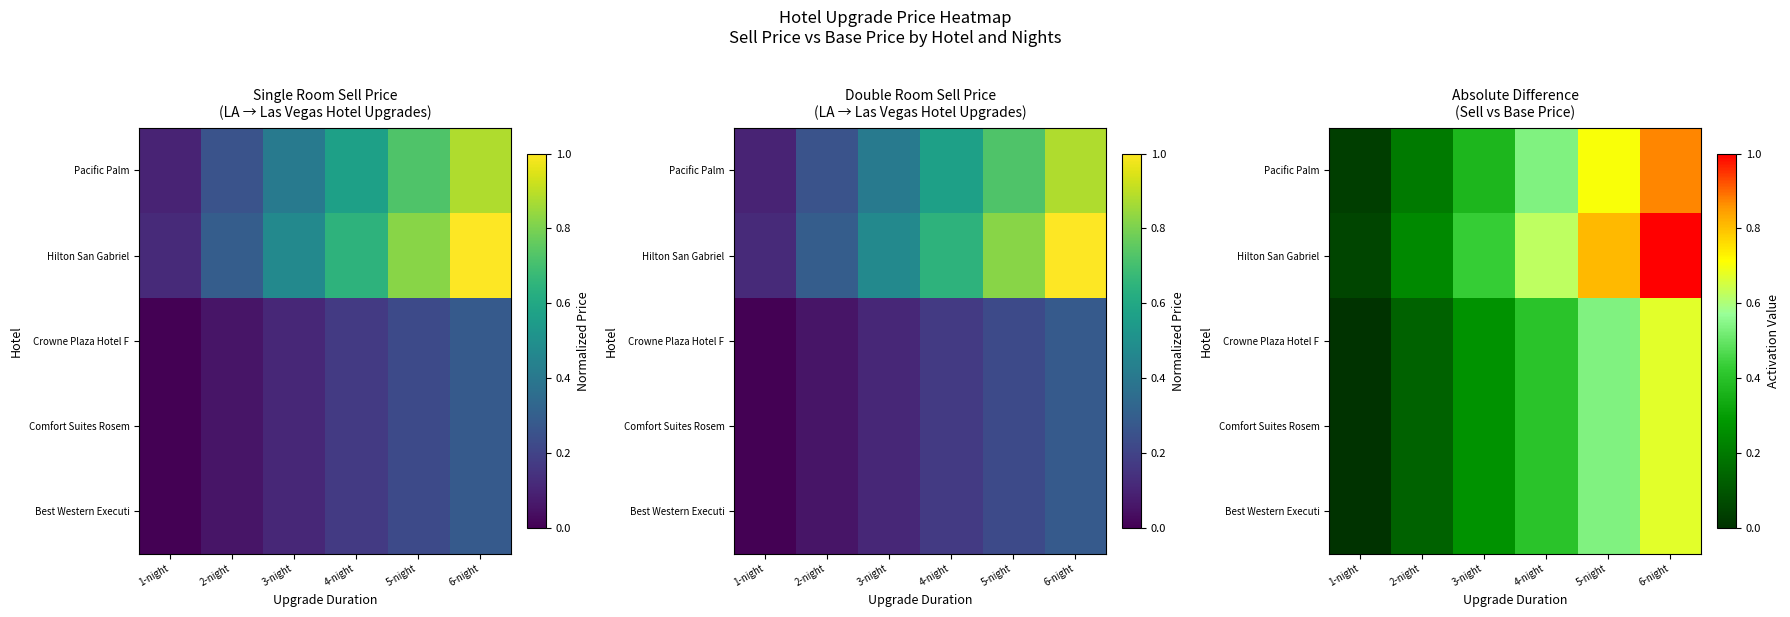

At how many categories does at least one series exceed 0?

6